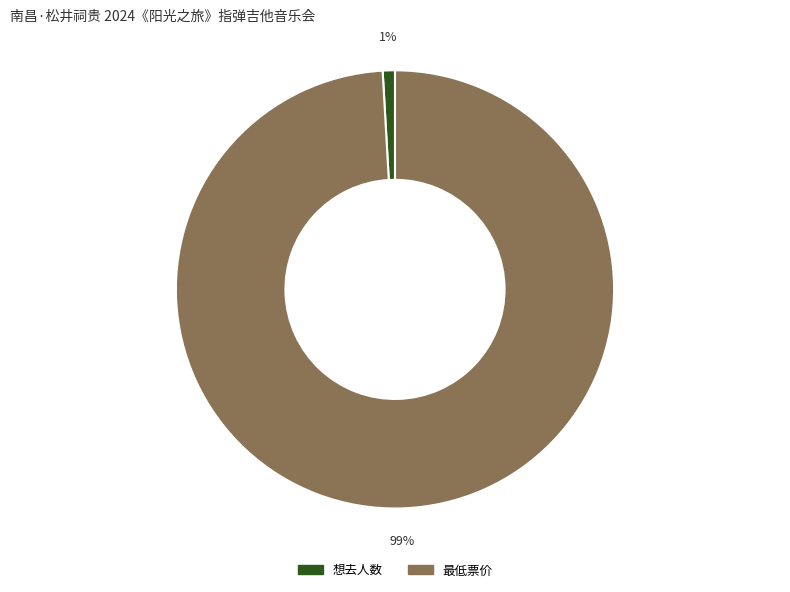

To the nearest percent, what percentage of the pie is 想去人数?

1%